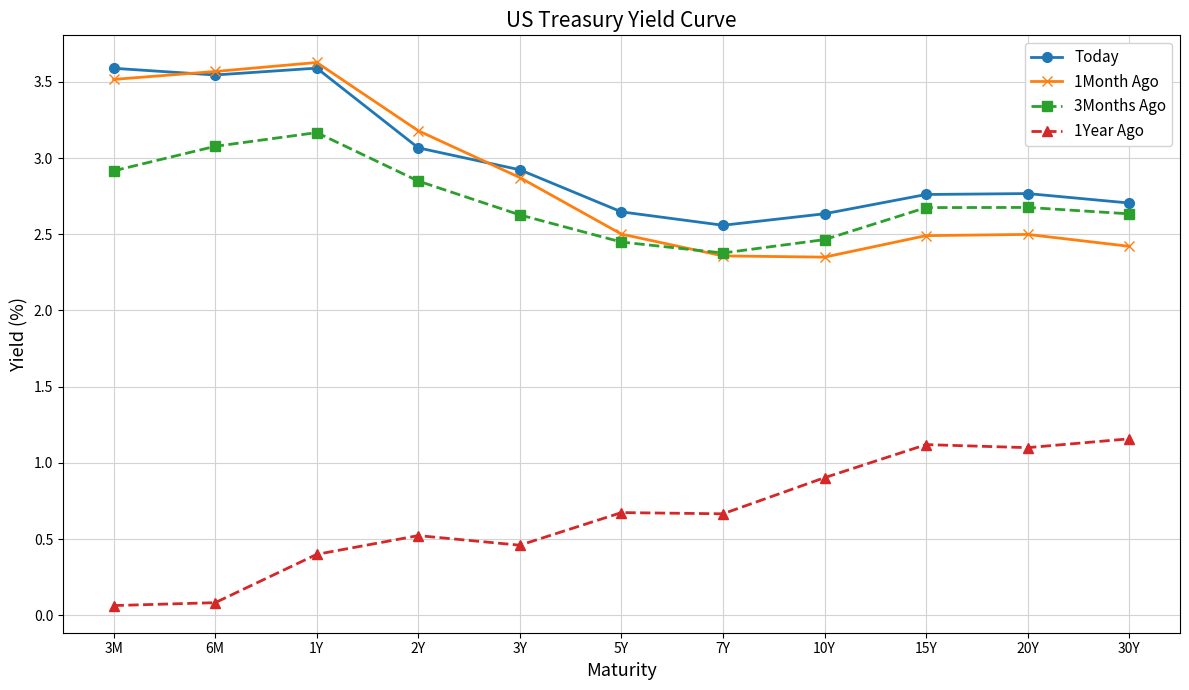

How many lines are shown in the chart?

4